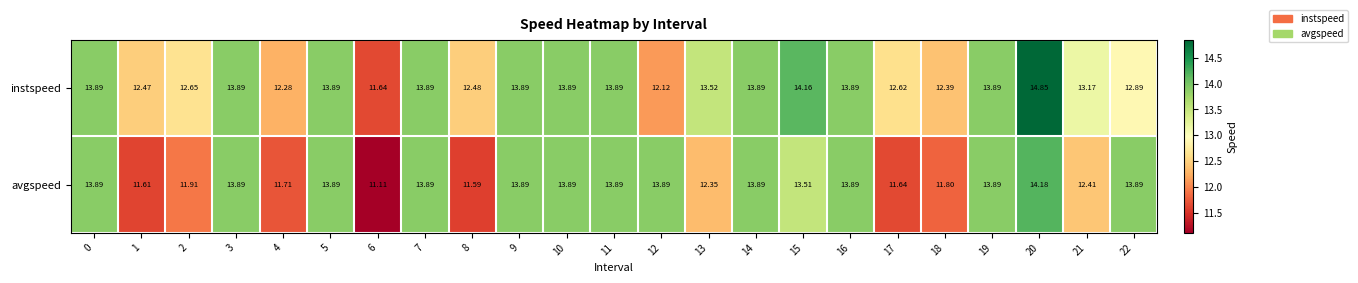

Which series changed the most between 8 and 13?

instspeed